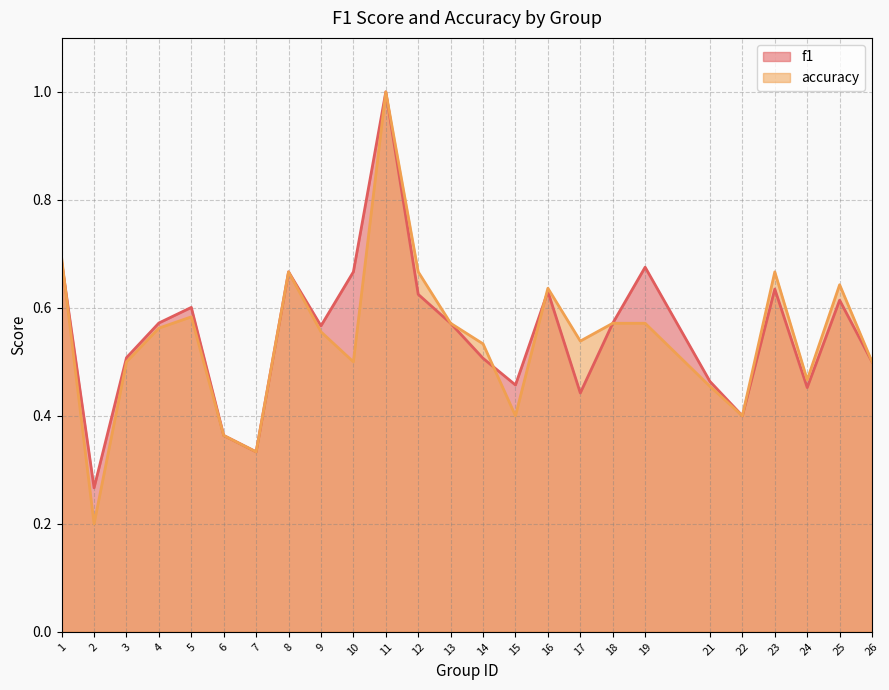

Is the value of accuracy at 10 greater than the value of f1 at 23?

No